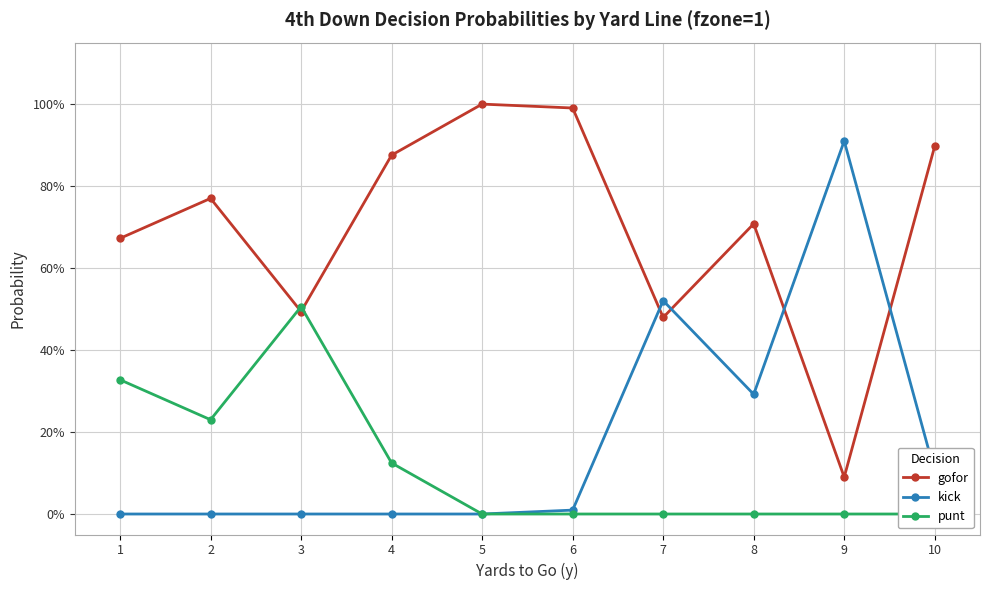

At which category is the sum across all series the highest?

1